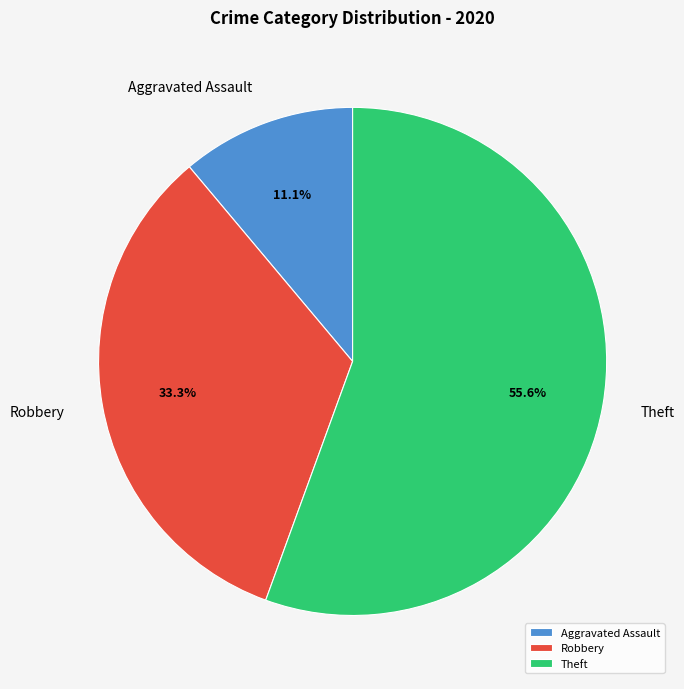

Is it true that Robbery is 26% of the pie?

False